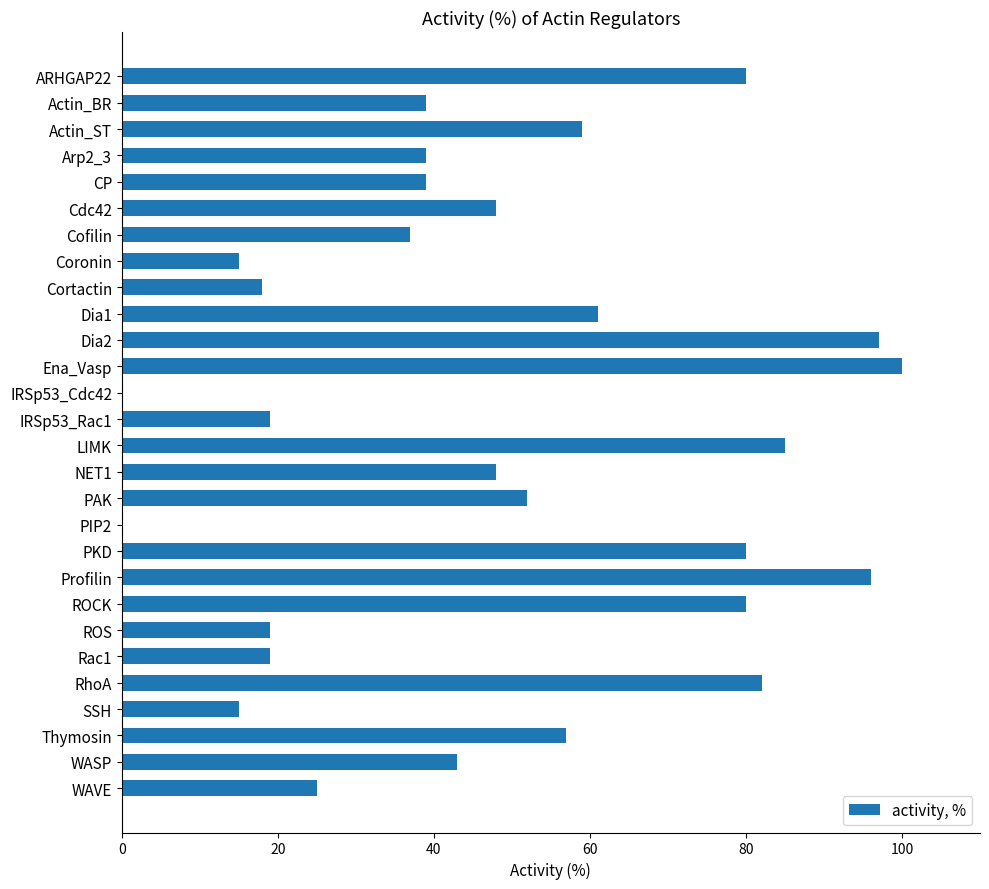

At which category does the chart reach its peak across all series?

Ena_Vasp